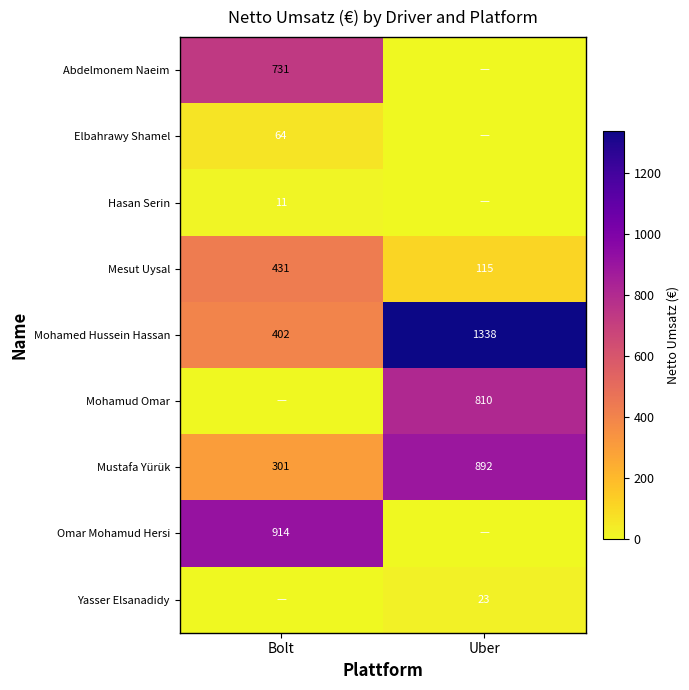

Is it true that Mustafa Yürük equals 214 at Uber?

False